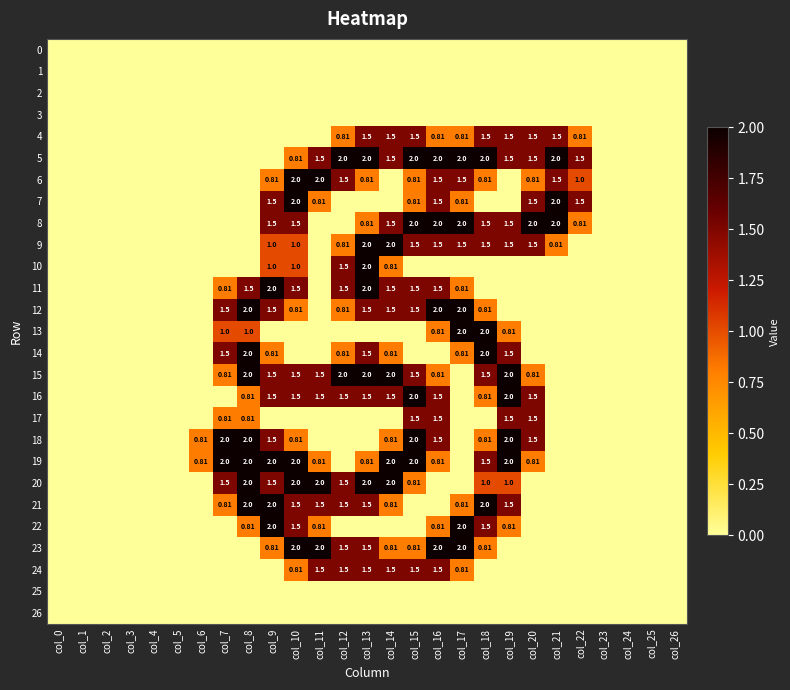

Which series has the largest range (max minus min)?

5